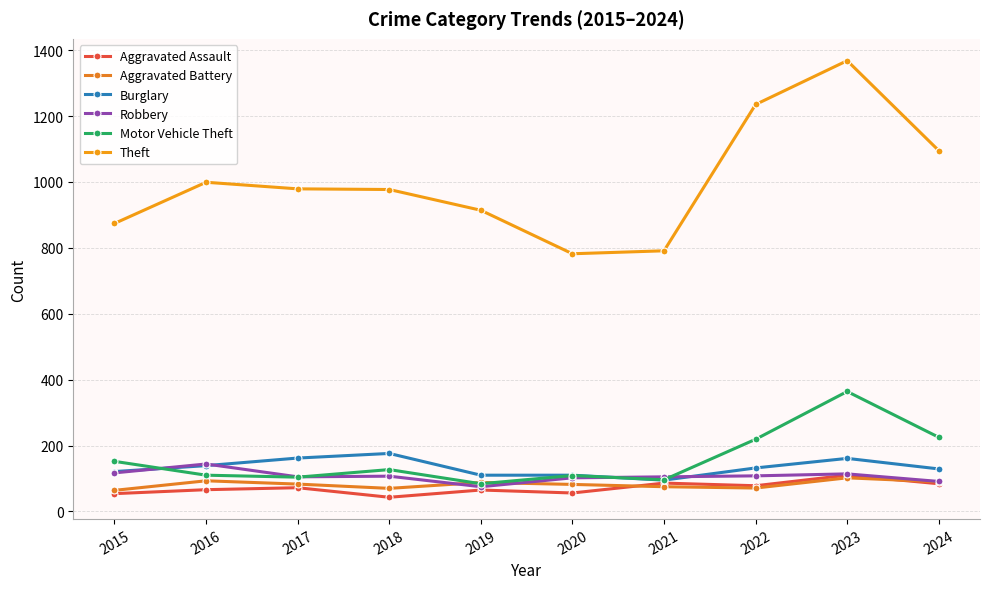

How many lines are shown in the chart?

6